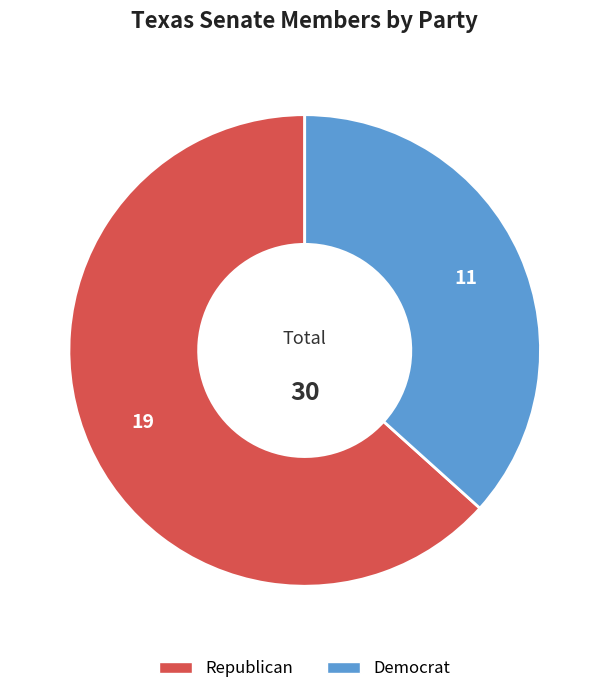

Is there a majority slice in this chart?

Yes